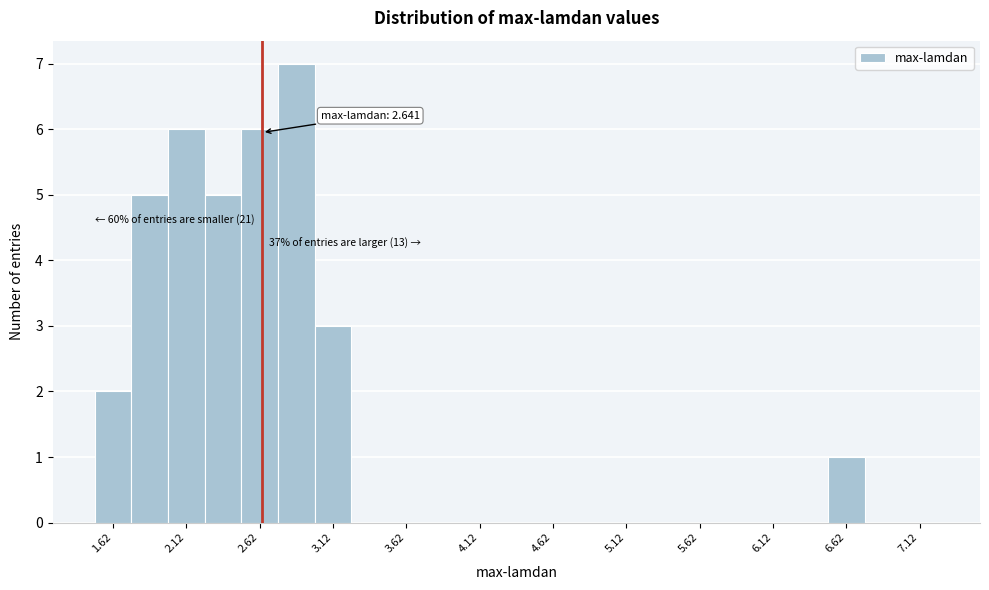

Over which range of the x-axis is the bar tallest?

2.75 to 3.00